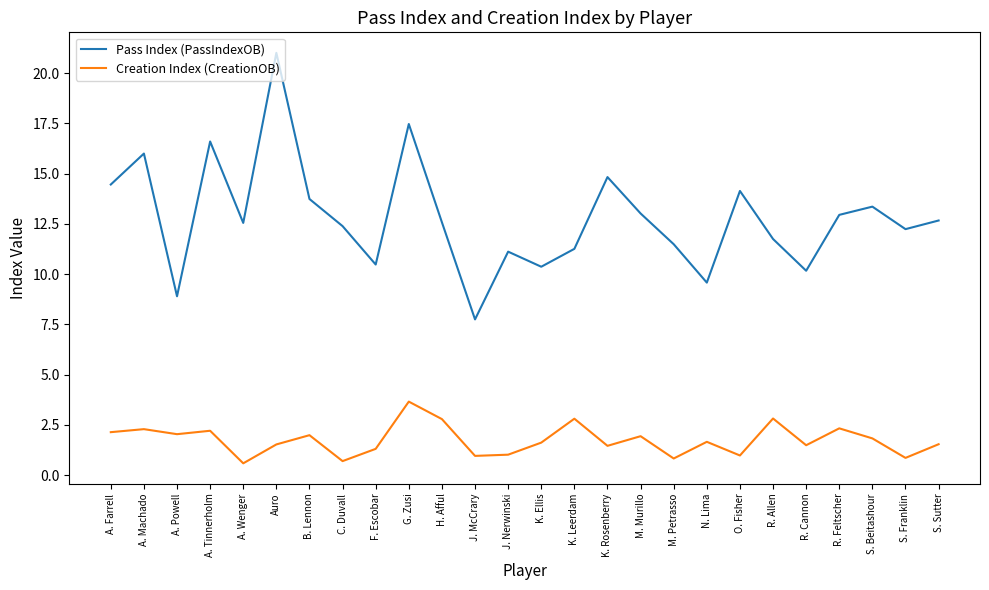

Rank the series by their maximum value, from lowest to highest.

Creation Index (CreationOB), Pass Index (PassIndexOB)